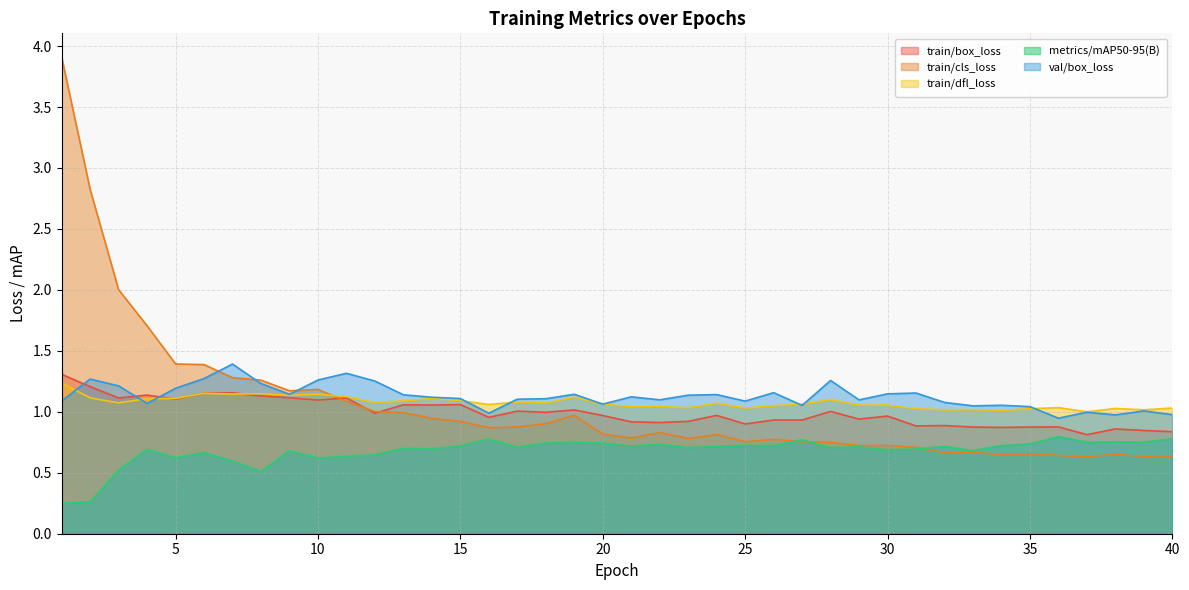

What is the maximum value shown in the chart?

3.9